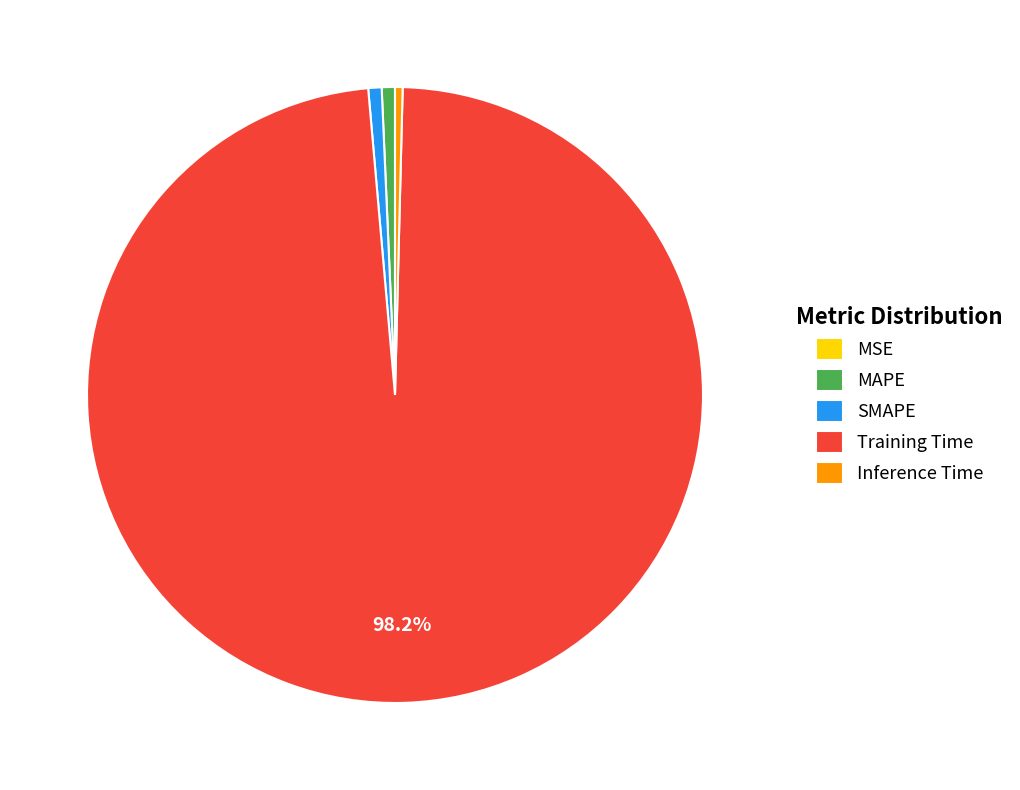

Which slice is the largest?

Training Time